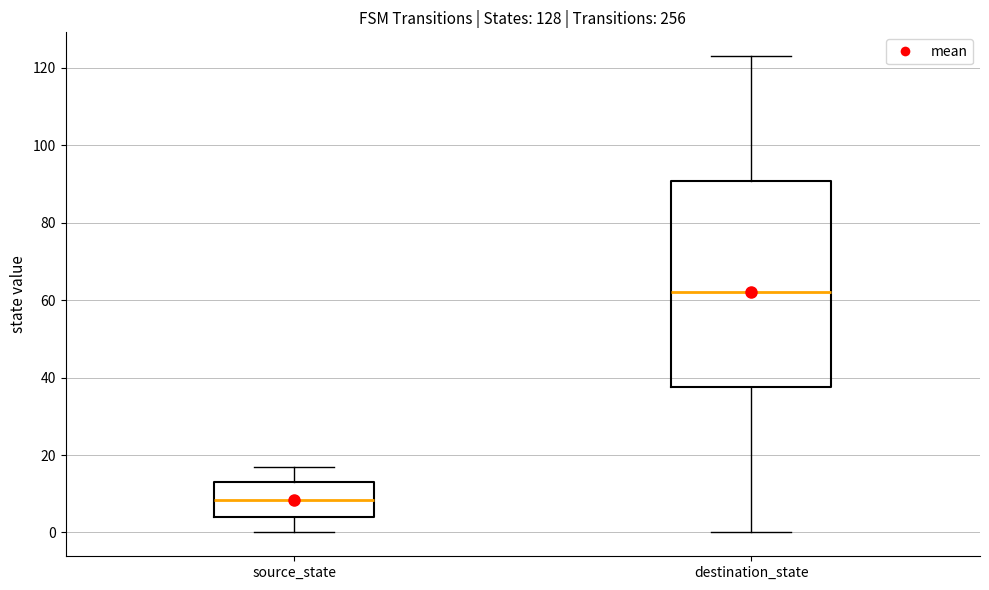

Which box's median line is the lowest?

source_state